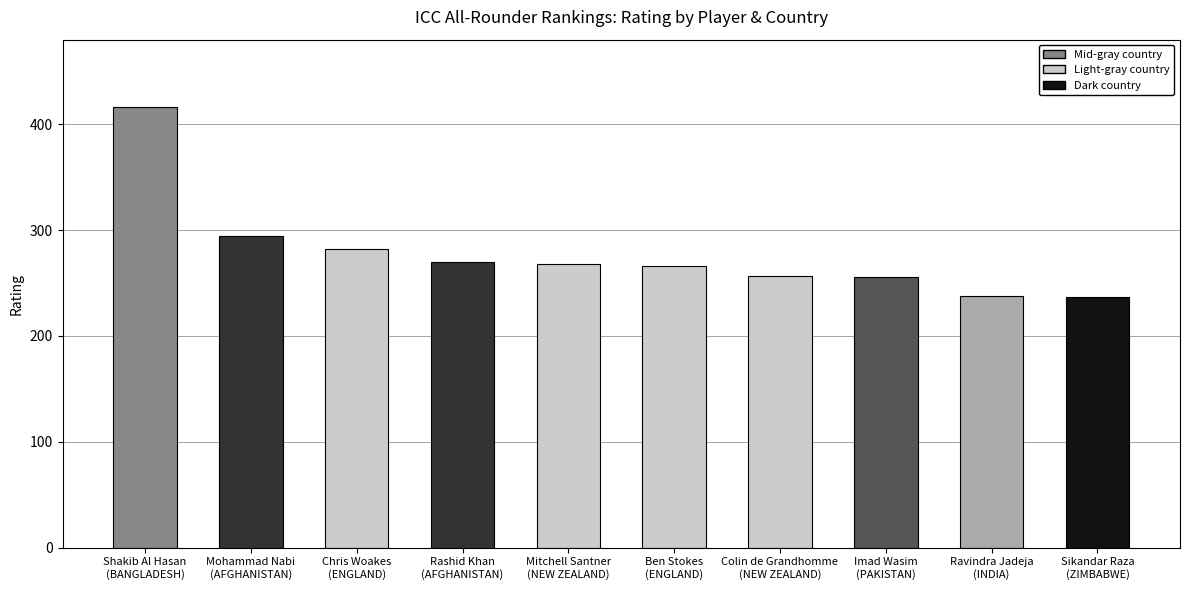

At which label does the data first exceed 268?

Shakib Al Hasan
(BANGLADESH)